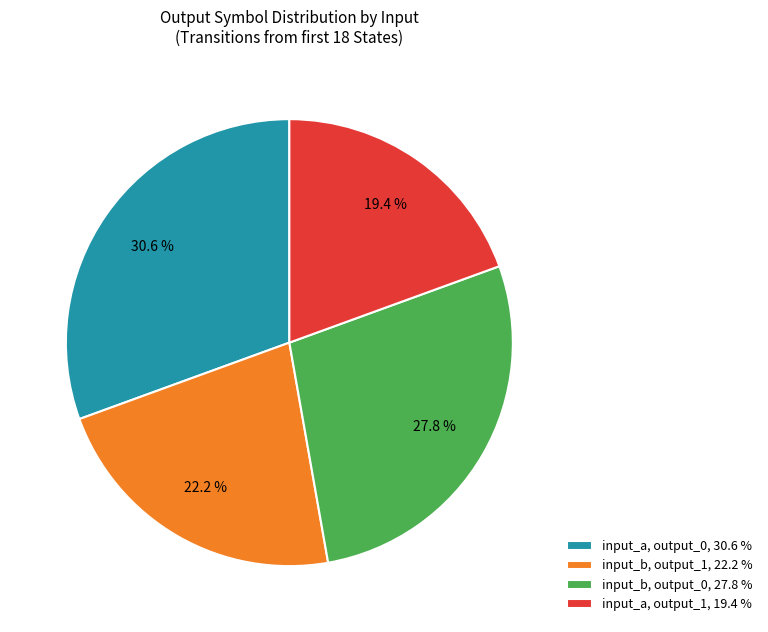

How many slices are in this pie chart?

4